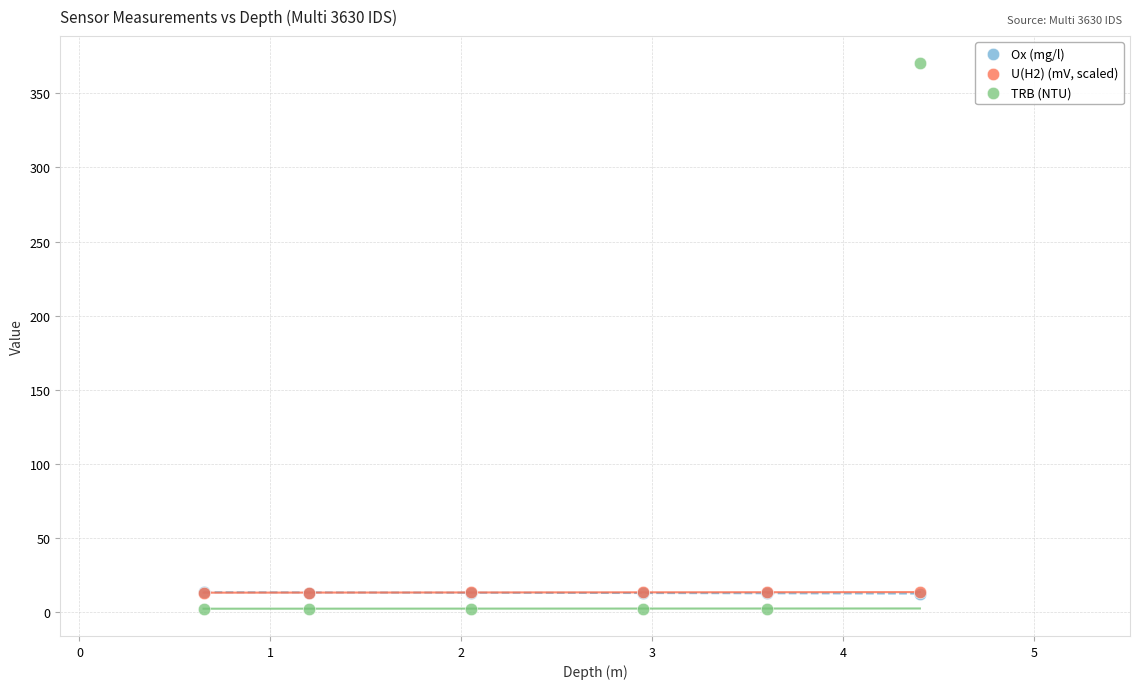

Which series contains the highest Y value?

TRB (NTU)